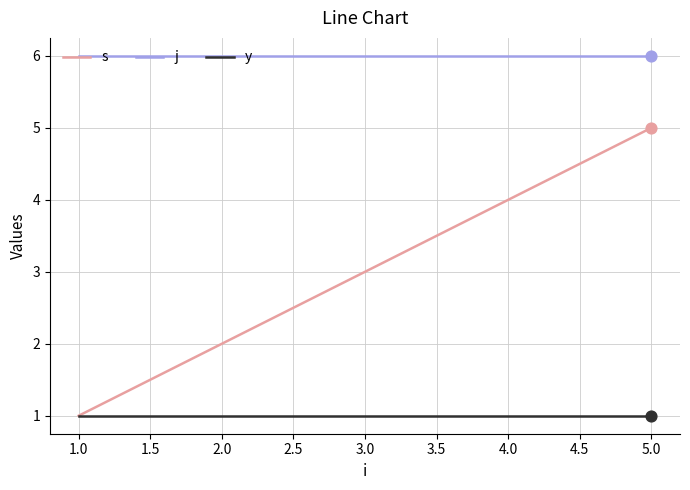

Which series changed the most between 4.0 and 5.0?

s